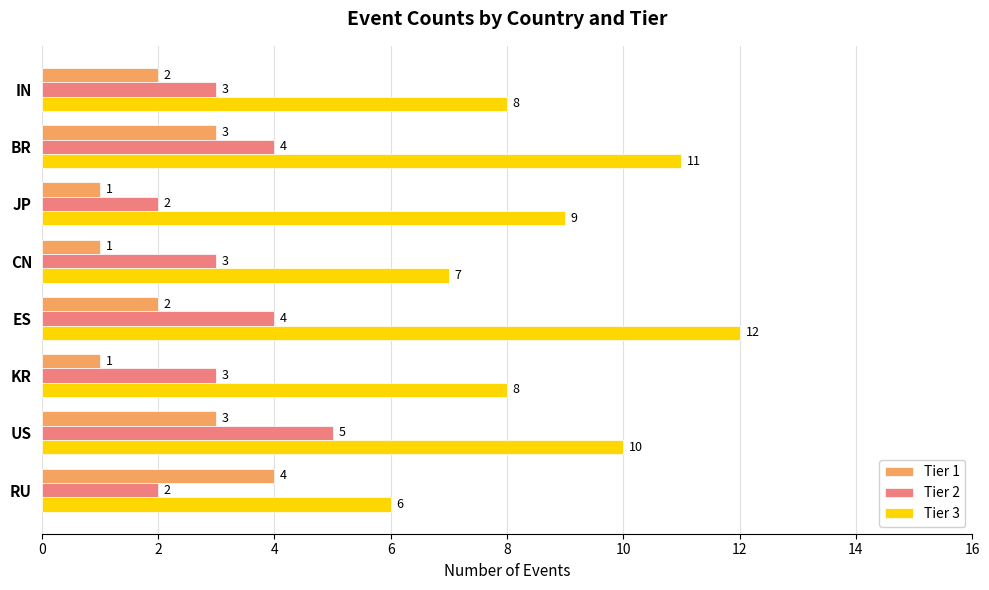

Rank the series at KR from highest to lowest value.

Tier 3, Tier 2, Tier 1